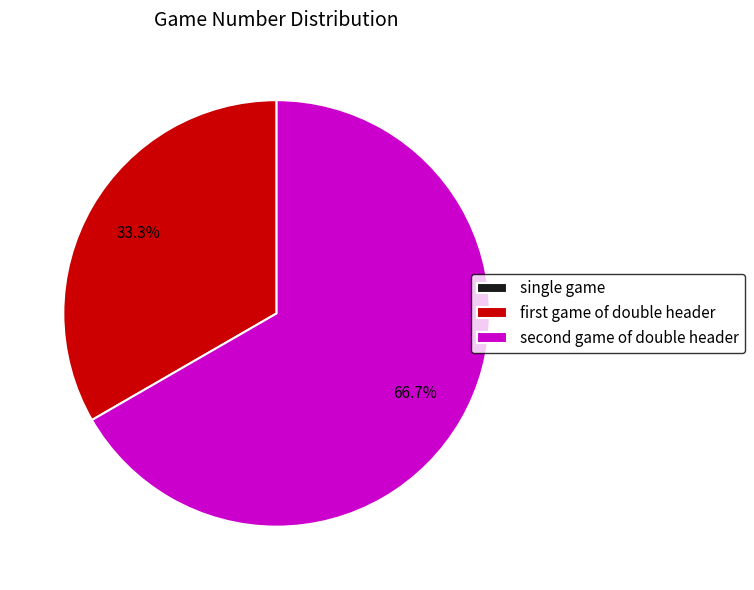

To the nearest percent, what is the average slice percentage?

33%